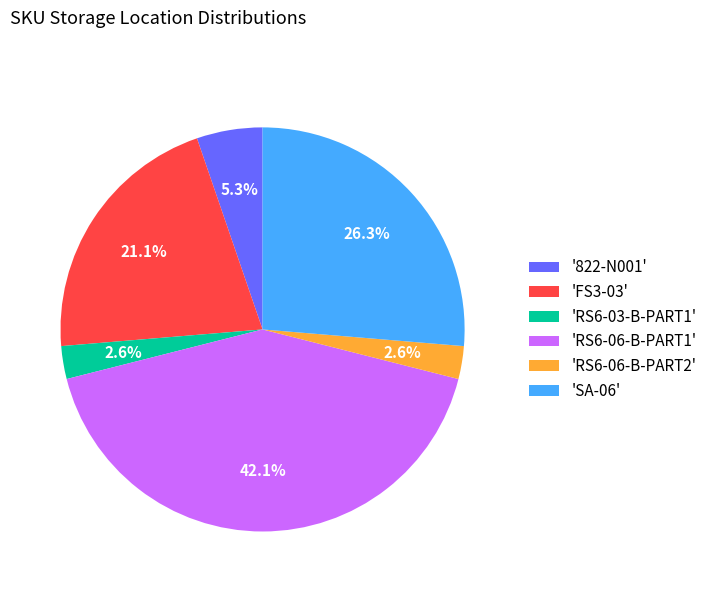

Is there a majority slice in this chart?

No